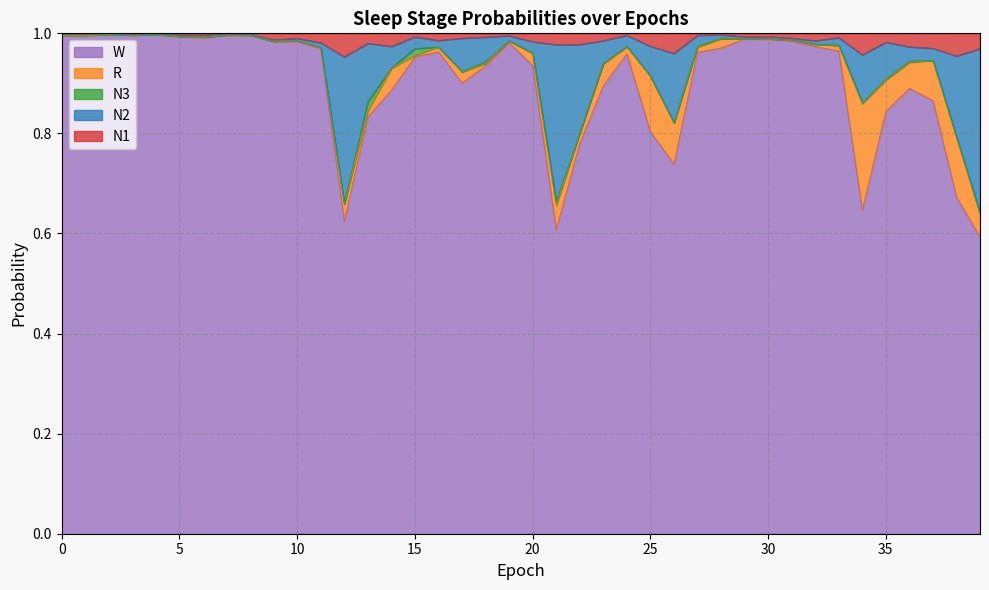

Does the chart display data point markers on the line(s)?

No